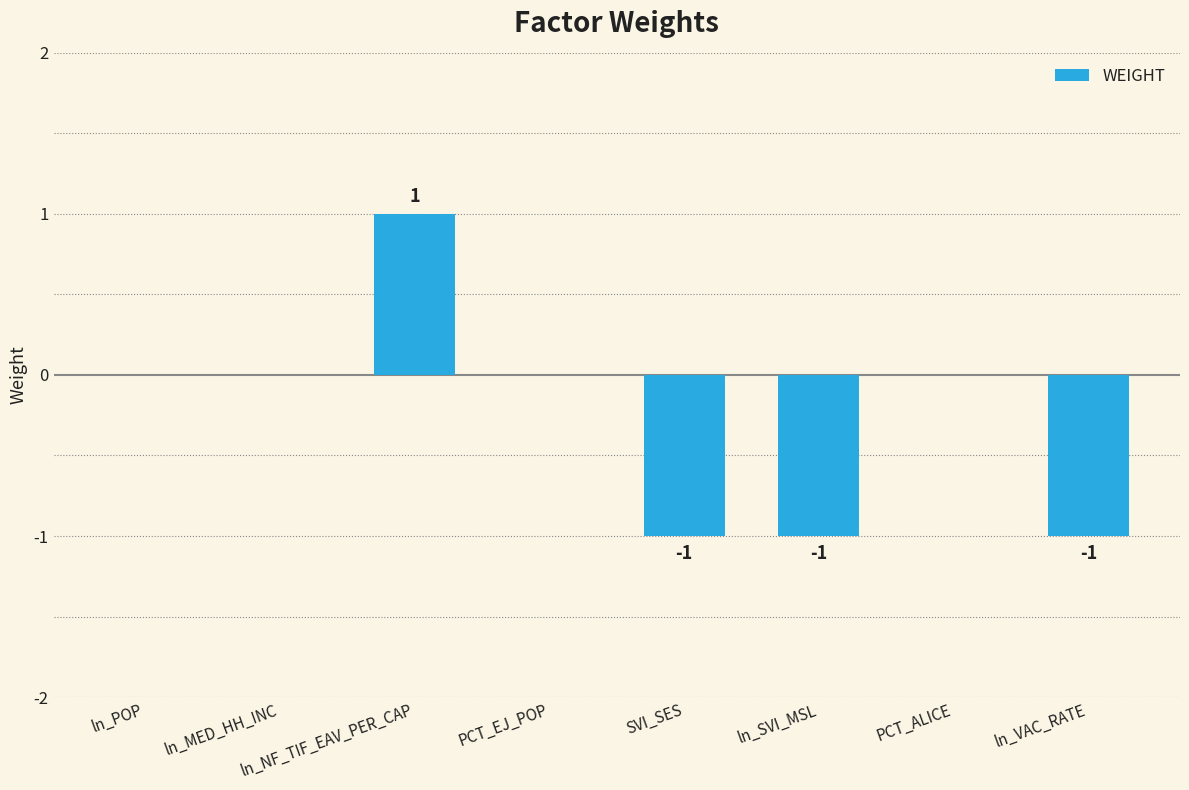

At which category does the chart reach its peak across all series?

ln_NF_TIF_EAV_PER_CAP